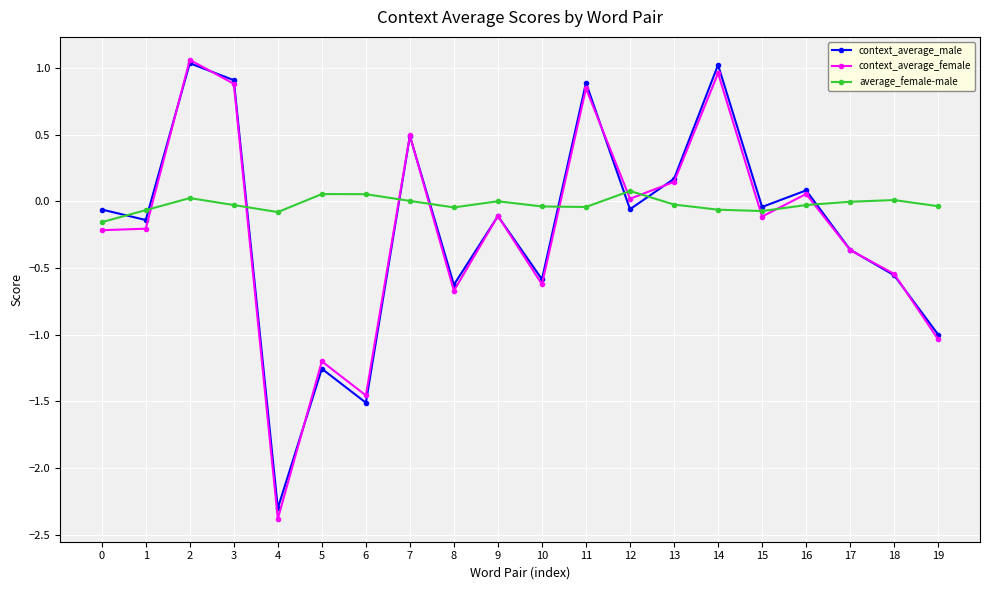

Which series has the largest total across all categories?

average_female-male